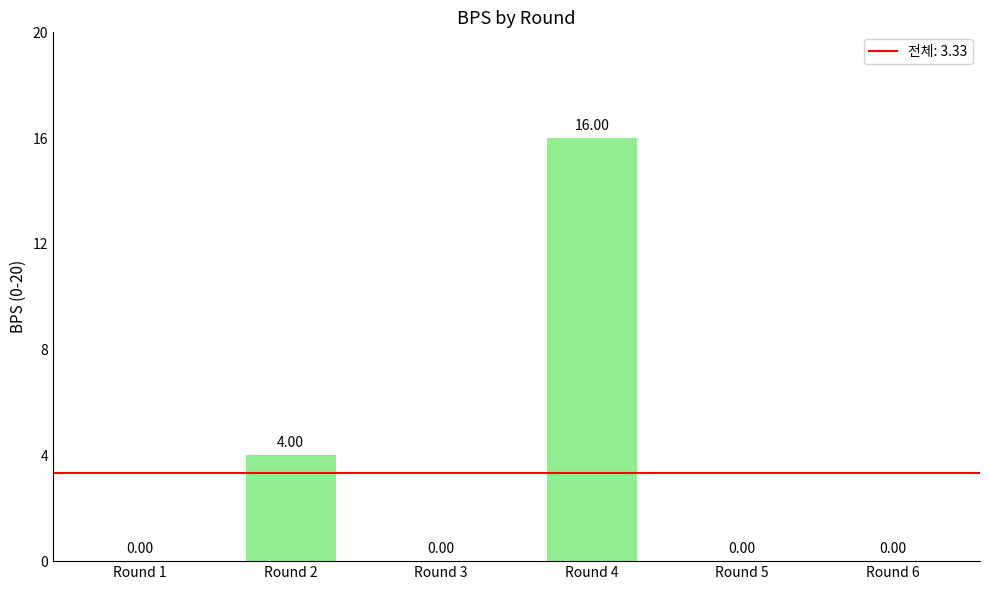

Reading left to right, transcribe all the data shown in this chart.

Round 1=0	Round 2=4	Round 3=0	Round 4=16	Round 5=0	Round 6=0